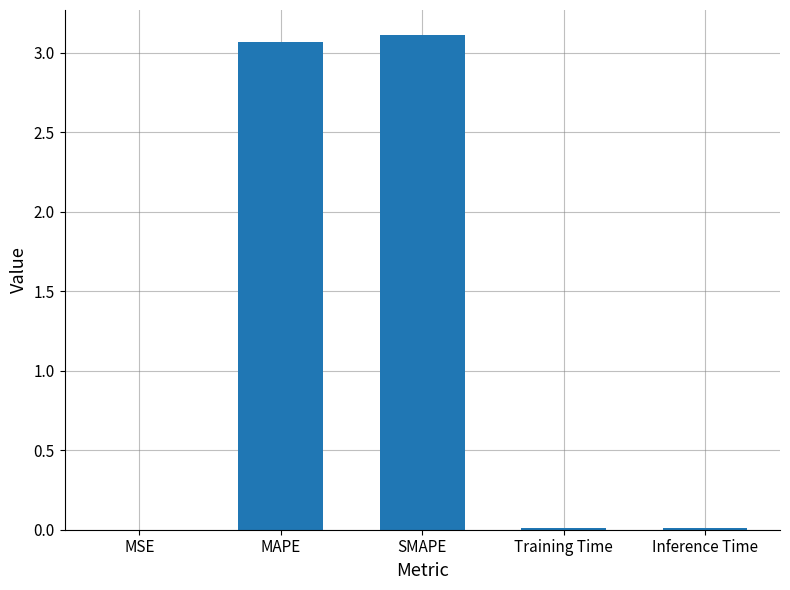

What is the change in value from SMAPE to Training Time?

-3.1